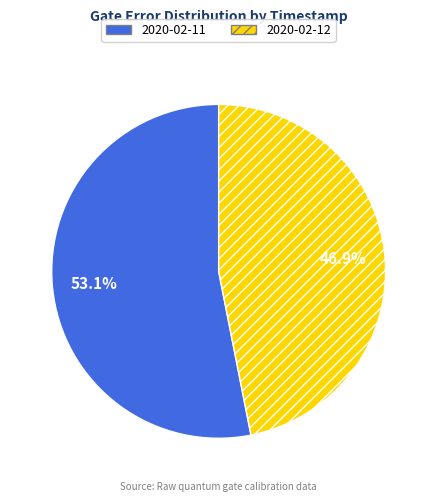

Rank the categories by value from lowest to highest.

2020-02-12, 2020-02-11